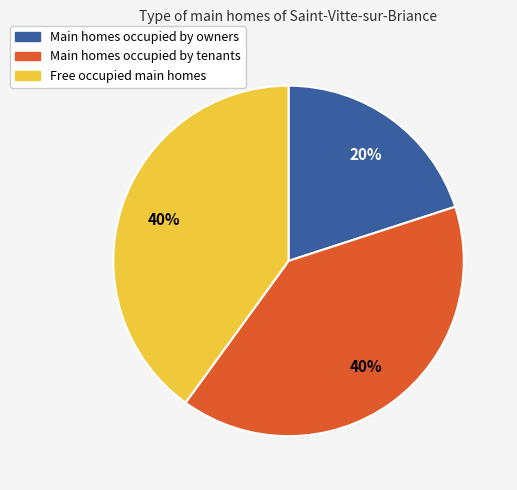

What percentage is the Free occupied main homes slice, to the nearest percent?

40%